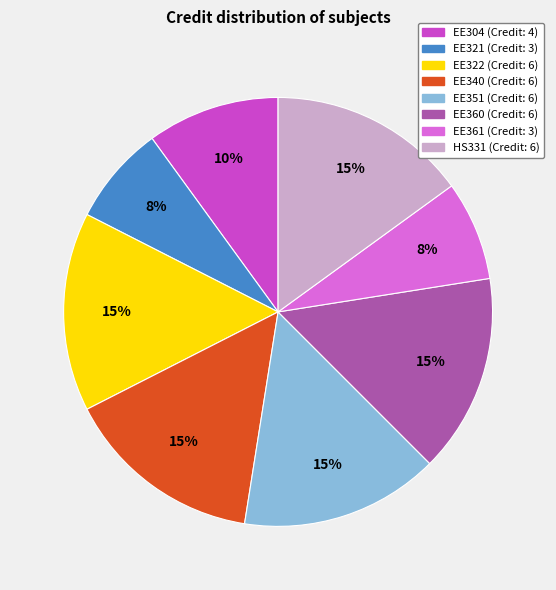

How many slices are in this pie chart?

8